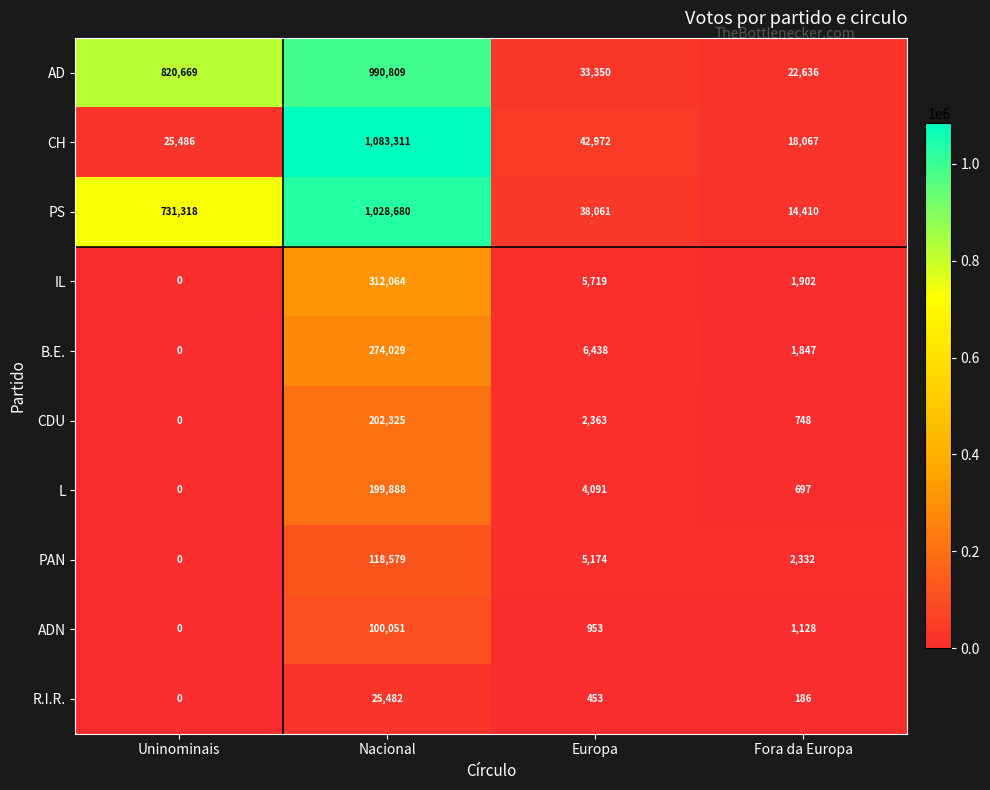

The CH series shows 1083311 at Nacional. True or false?

True